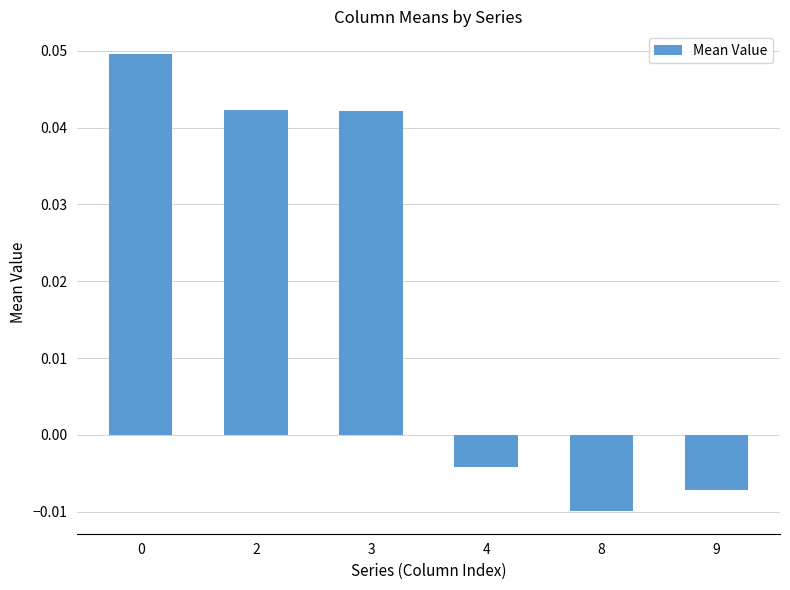

Between 4 and 8, which is larger?

4